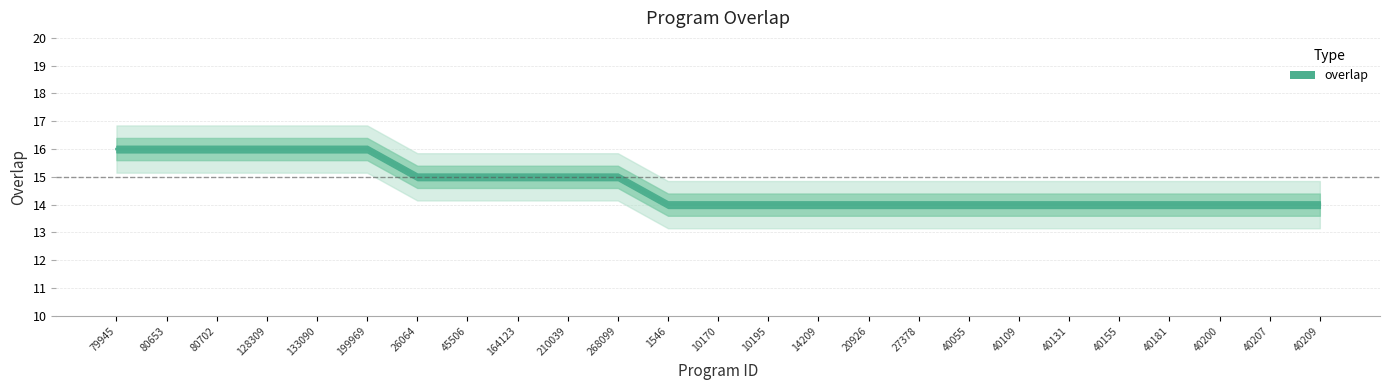

Read the value at 14209.

14